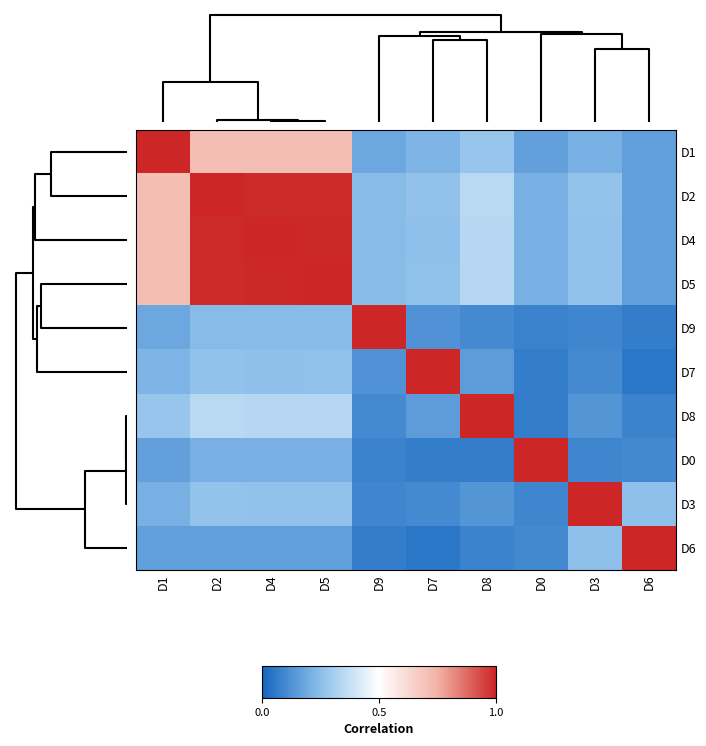

What is the total value across all series at D9?

2.4